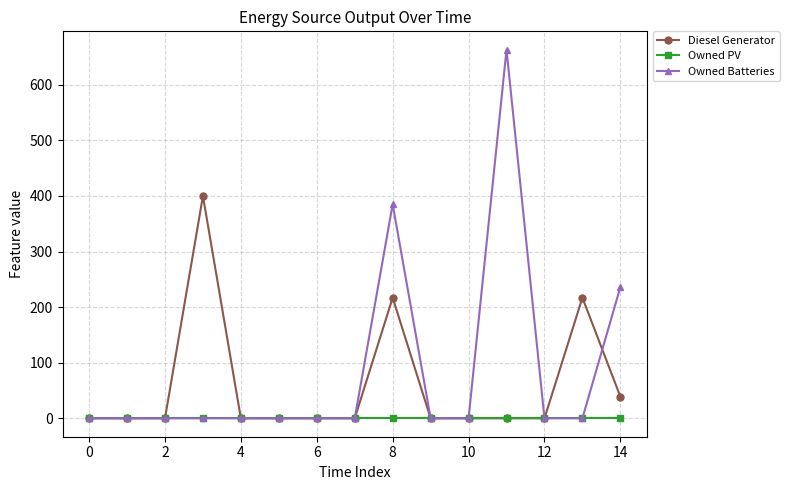

Which series has the largest range (max minus min)?

Owned Batteries